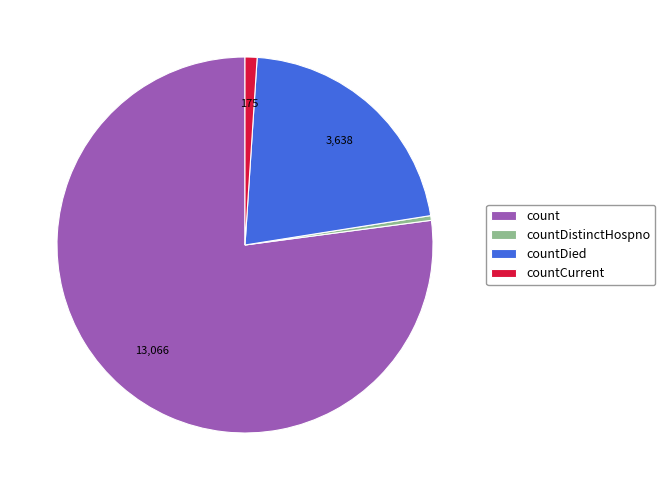

Between countDistinctHospno and countDied, which is larger?

countDied